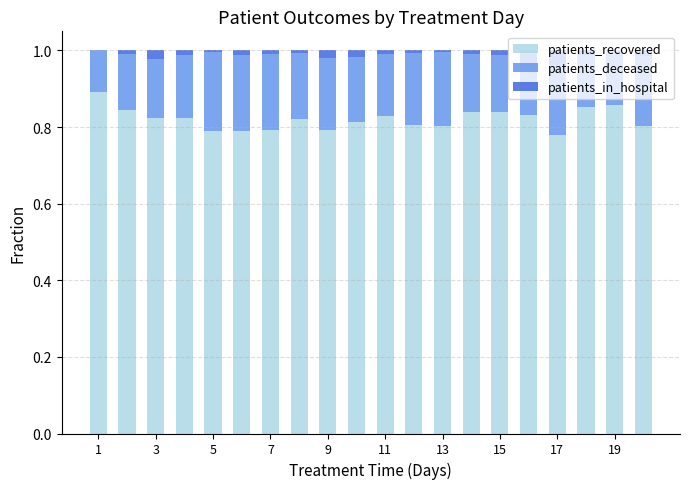

Are the bars horizontal?

No